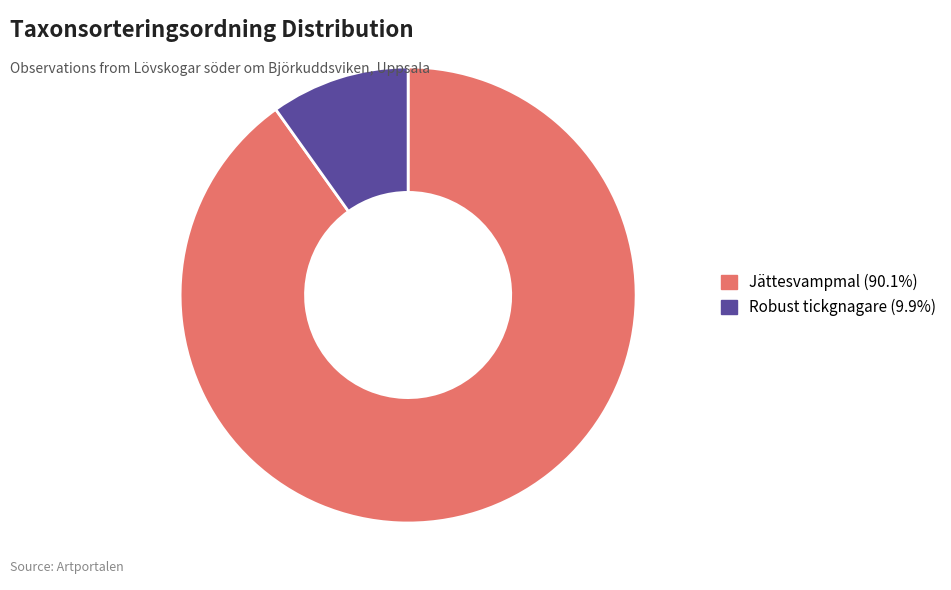

Is there any slice that represents more than half of the pie?

Yes